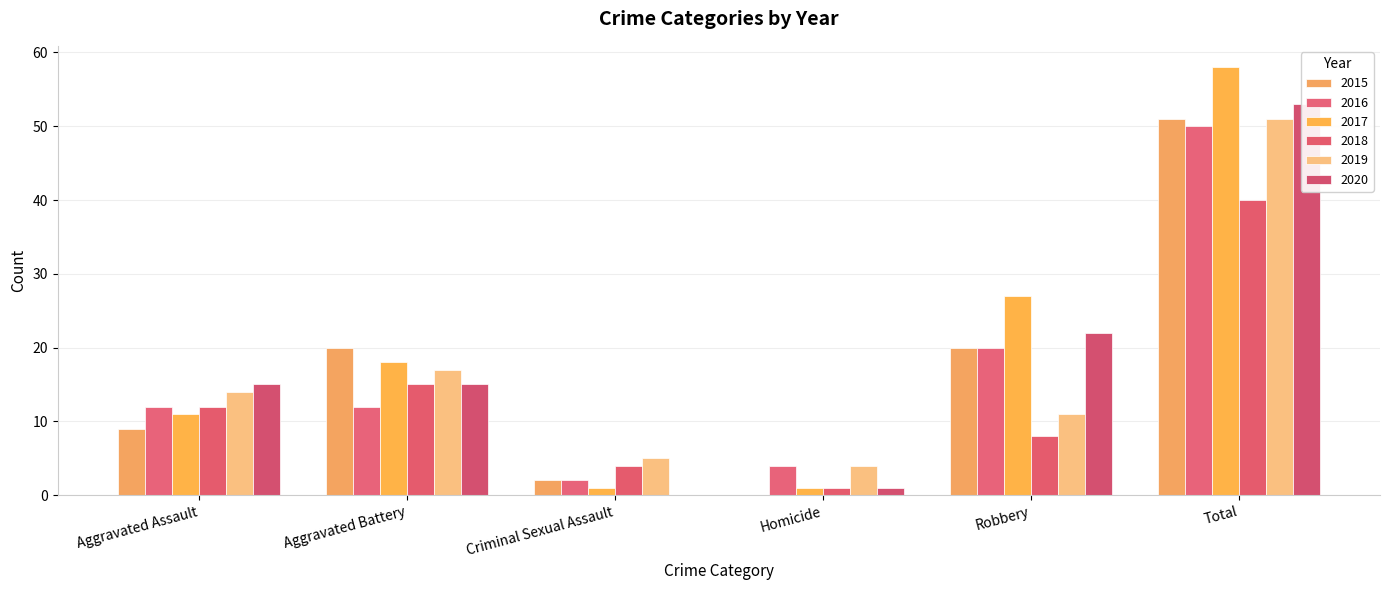

How many bars are there in total?

36